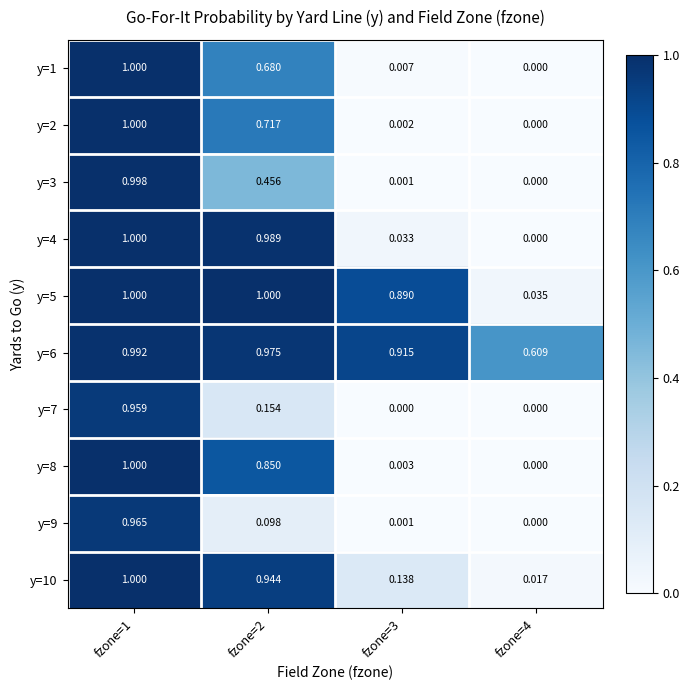

At how many categories does at least one series exceed 0?

4